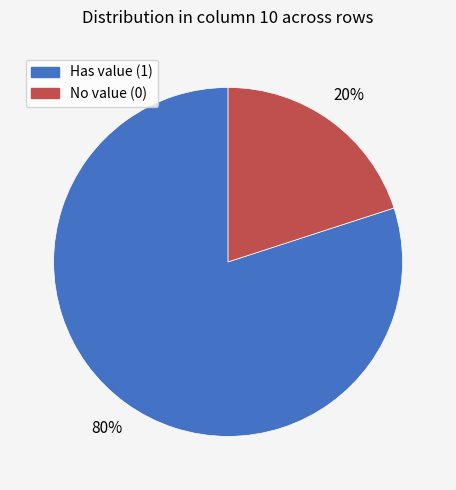

To the nearest percent, what is the average slice percentage?

50%